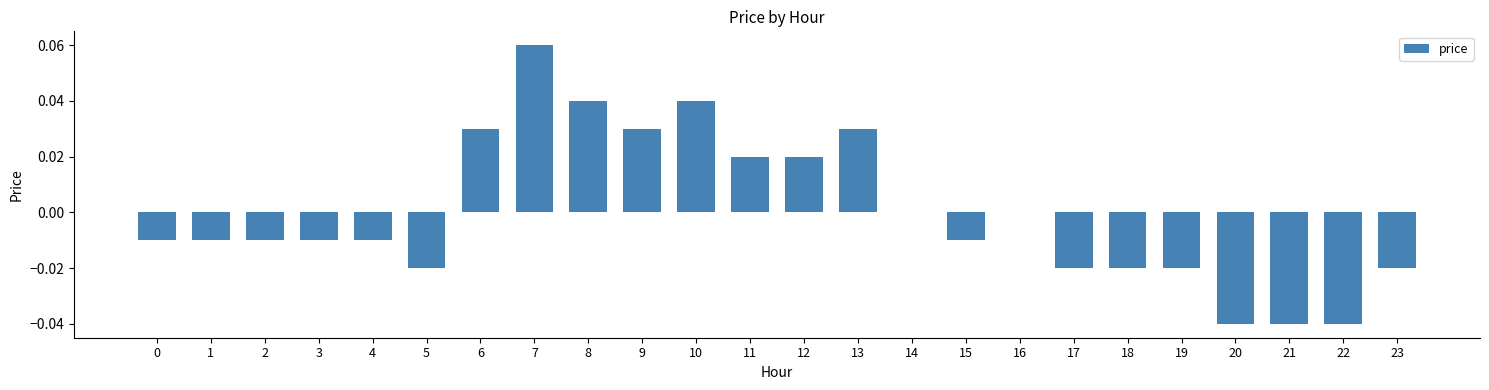

Are the bars horizontal?

No